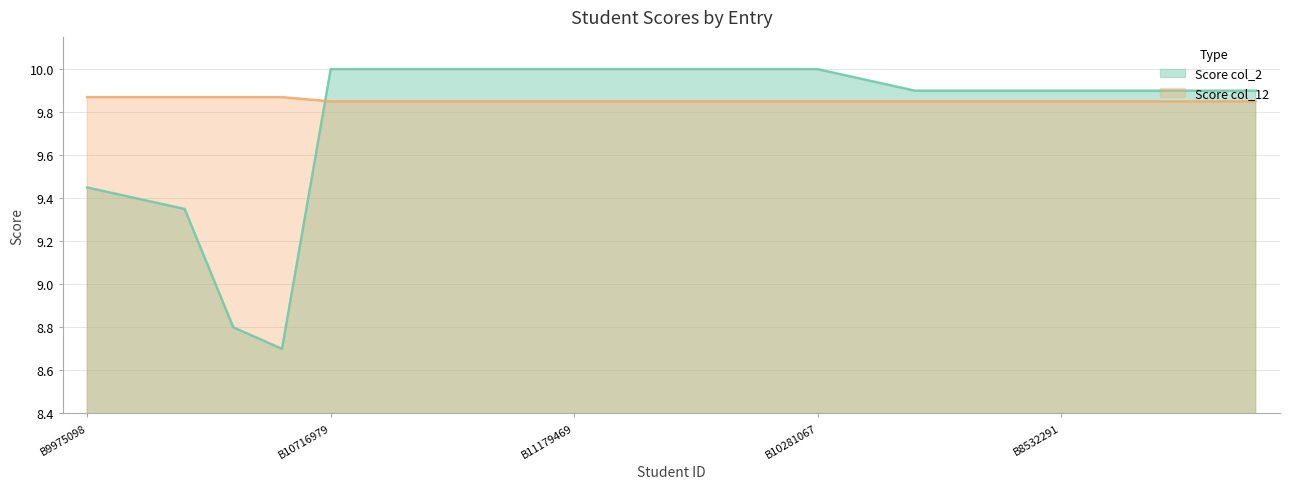

How many series are shown in this chart?

2